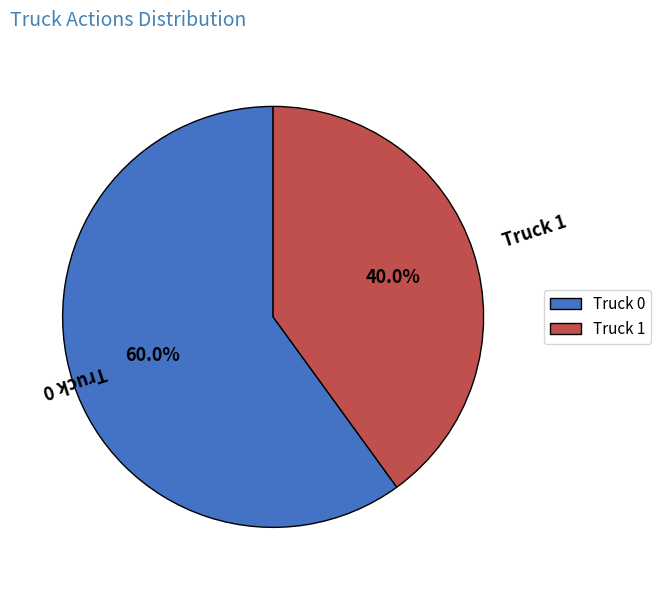

What is the majority slice?

Truck 0